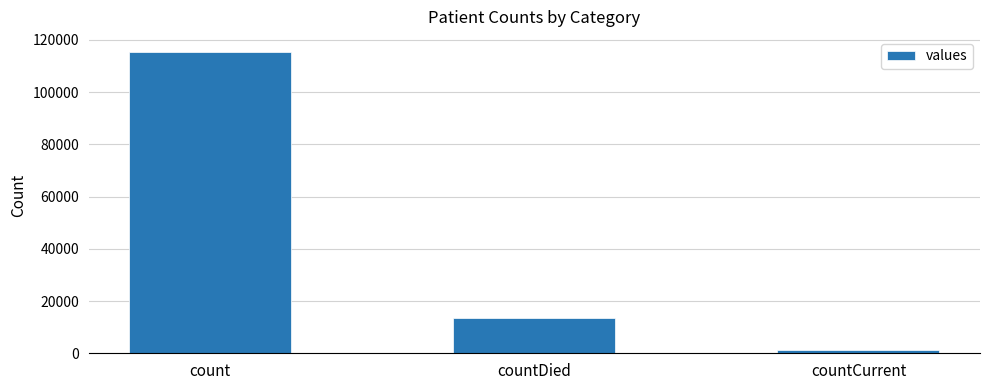

What position from the right is countCurrent?

1